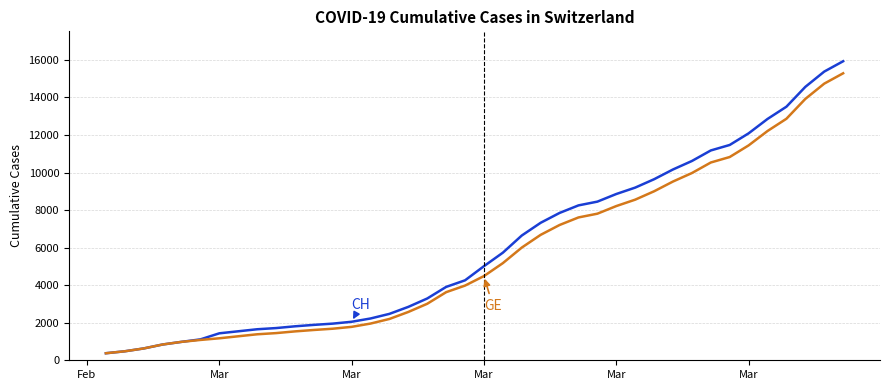

What is the maximum value shown in the chart?

15926